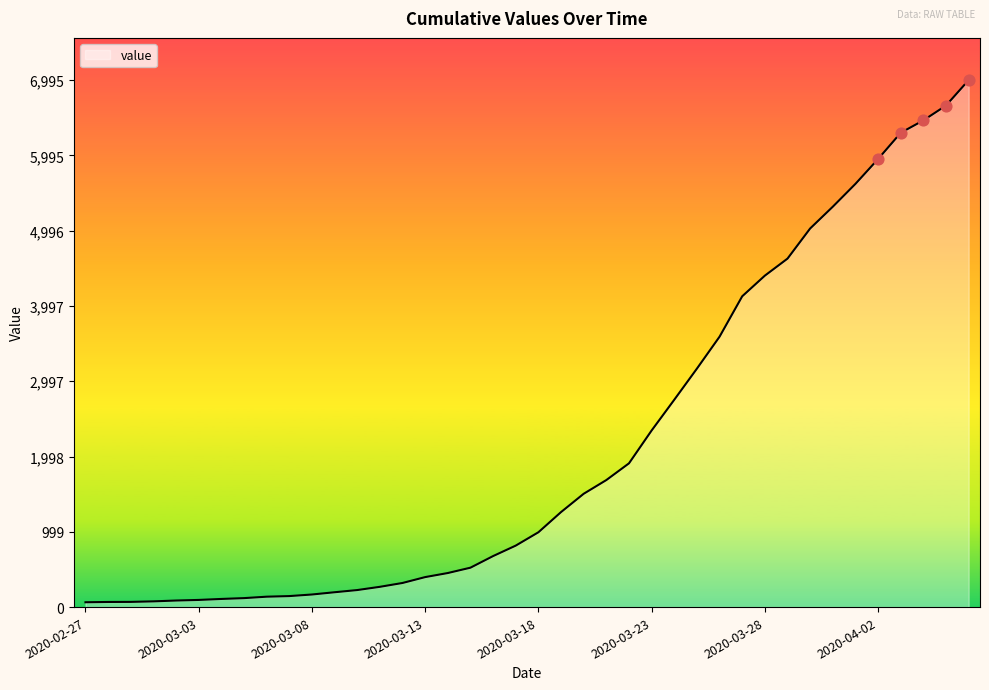

What is the maximum value shown in the chart?

6995